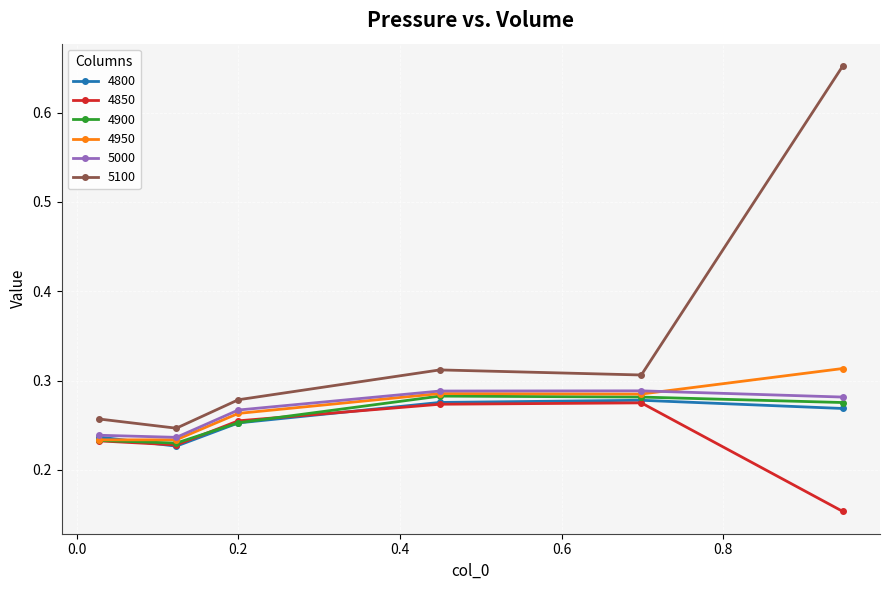

True or false: 4900 and 5100 cross at least once.

False